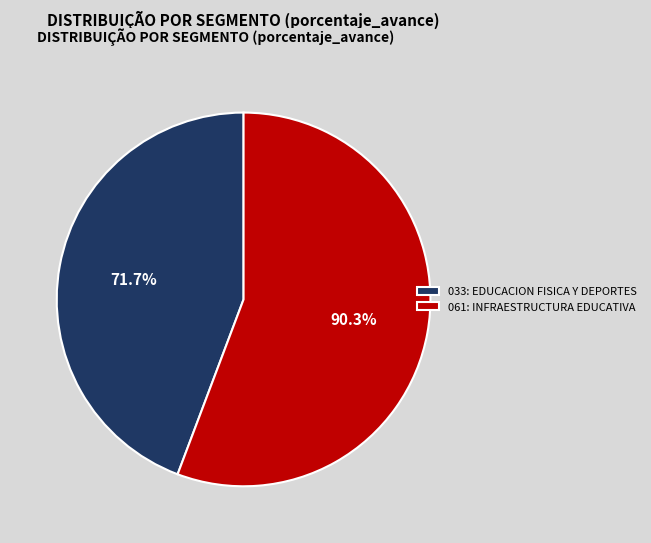

Is the sum of 061: INFRAESTRUCTURA EDUCATIVA and 033: EDUCACION FISICA Y DEPORTES greater than half?

Yes